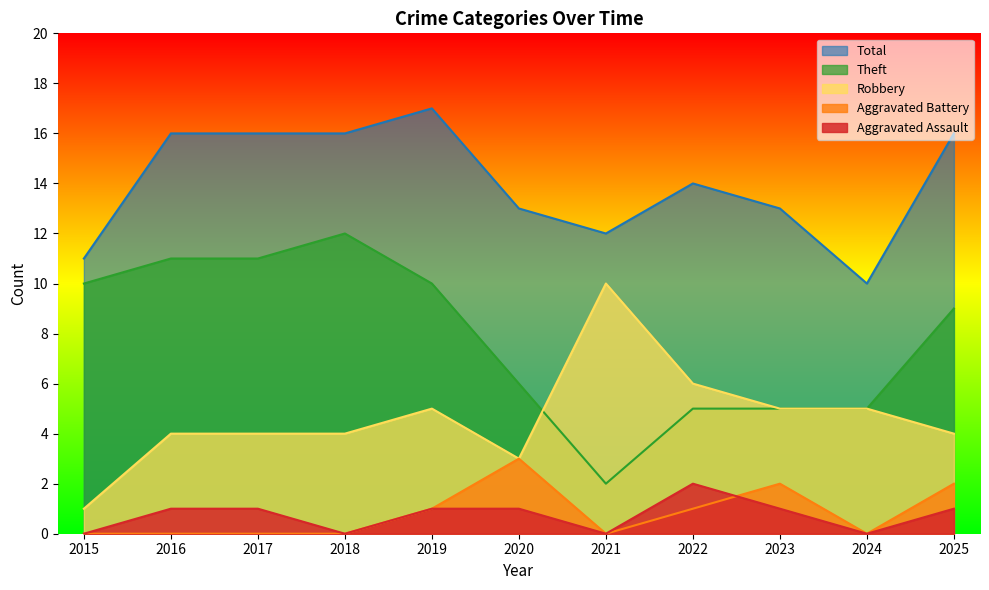

What is the highest value of the Robbery series?

10